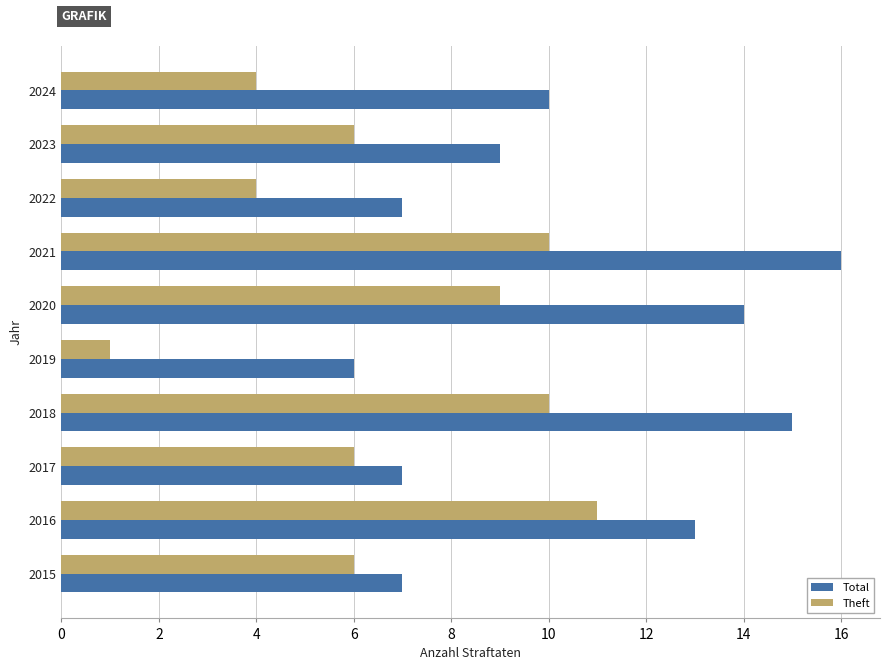

List the series in order of their peak value, lowest first.

Theft, Total